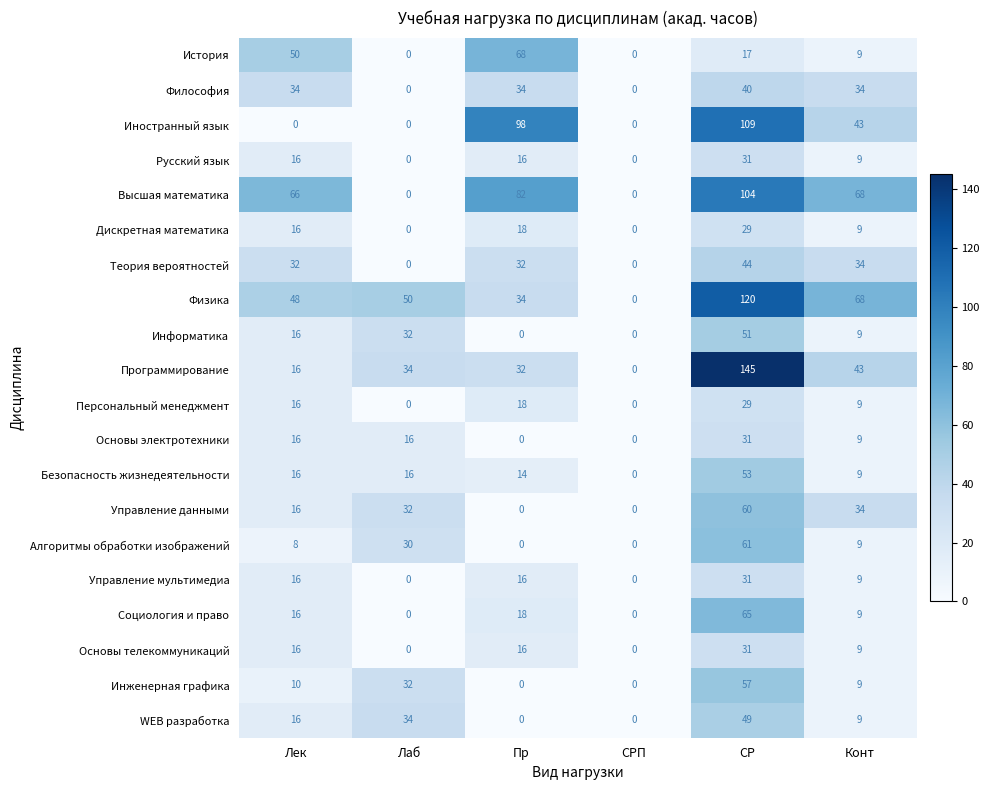

At which label does Основы телекоммуникаций reach its peak?

СР